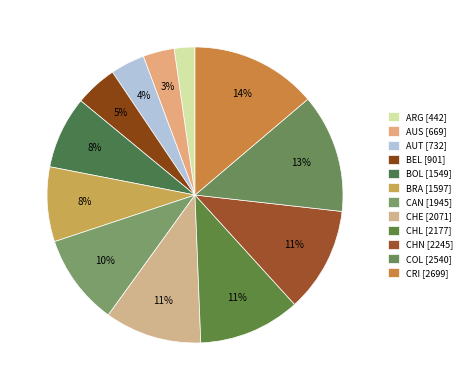

How many segments does this pie chart have?

12